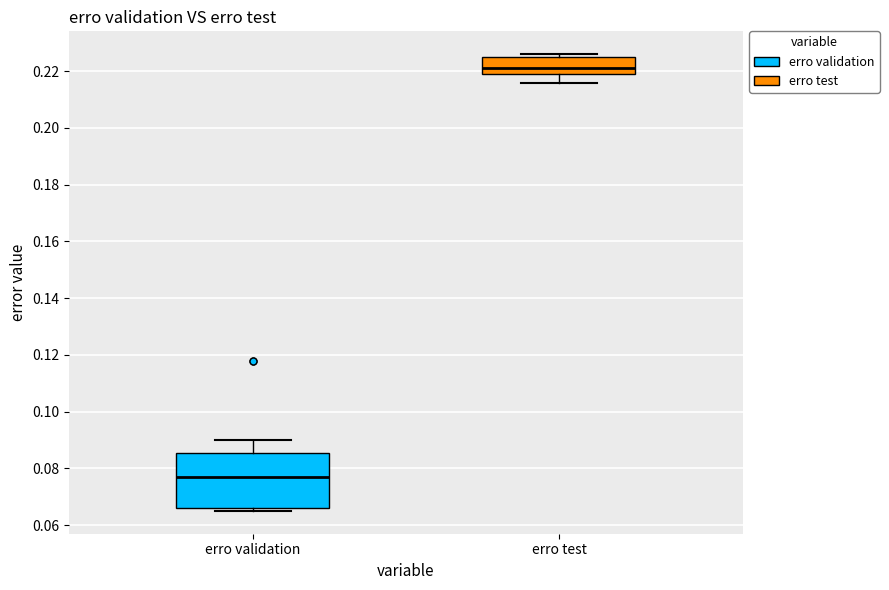

Where is the lower edge of the box for erro validation on the y-axis? The values are not printed on the chart, so give them approximately, as read against the axis.

0.066